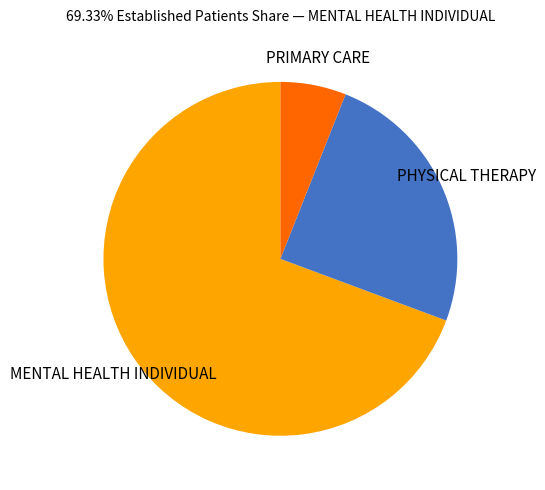

Which slice is the smallest?

PRIMARY CARE